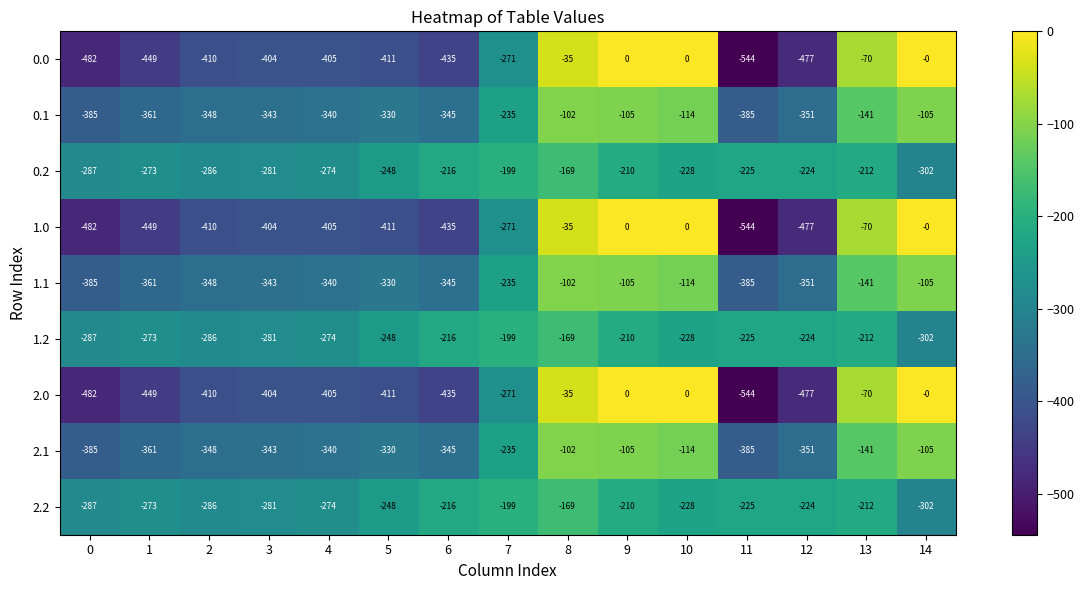

What is the difference between the highest and lowest values at 3?

123